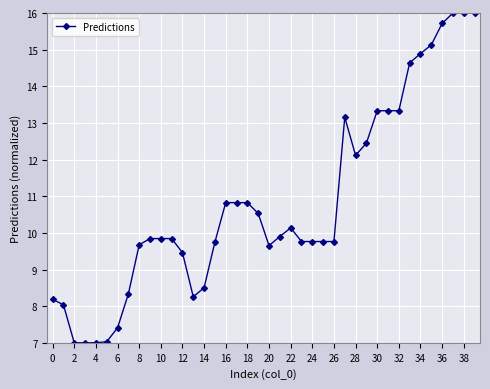

What is the average value?

10.8